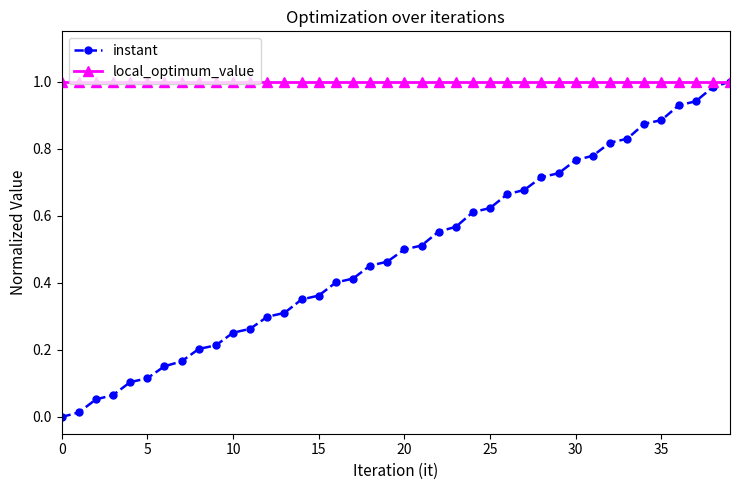

Which series has the widest spread of values?

instant